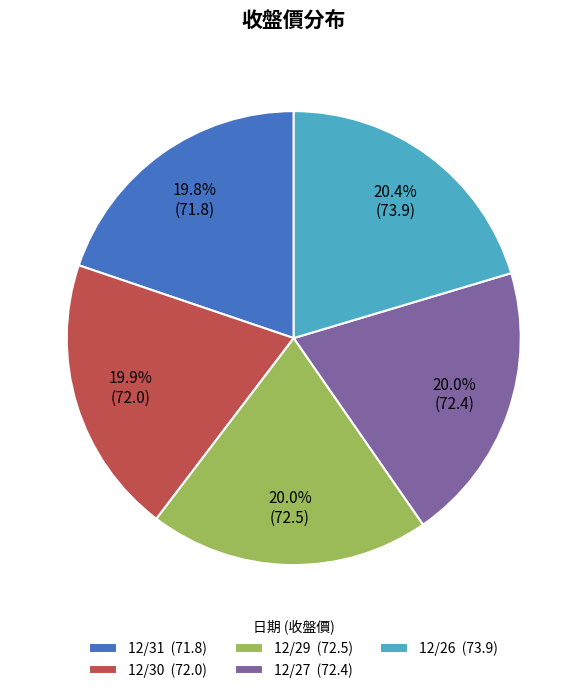

Combined, do 12/29 and 12/26 account for over 50%?

No